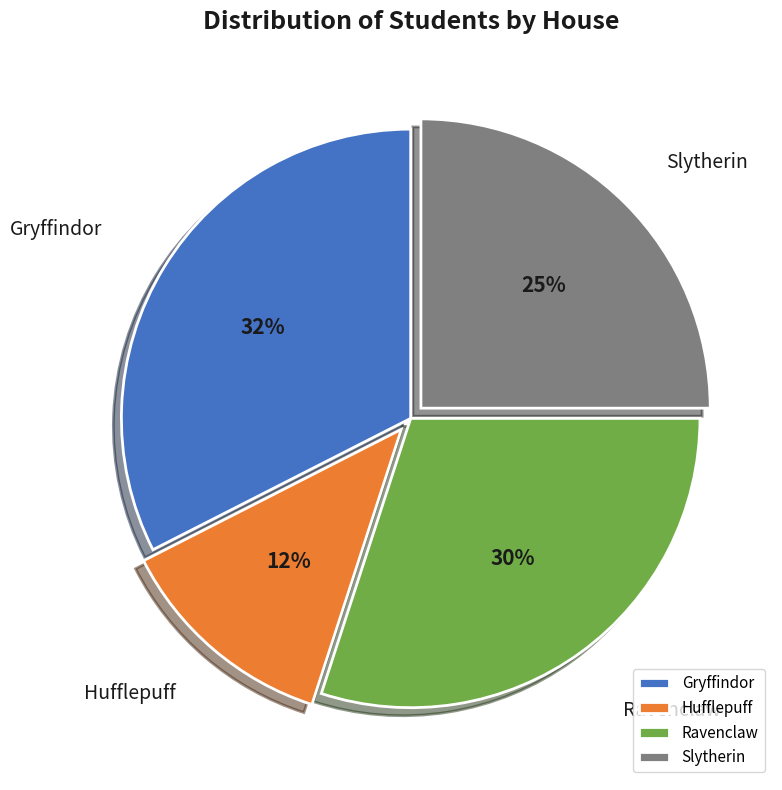

Which category has the smallest portion of the pie?

Hufflepuff